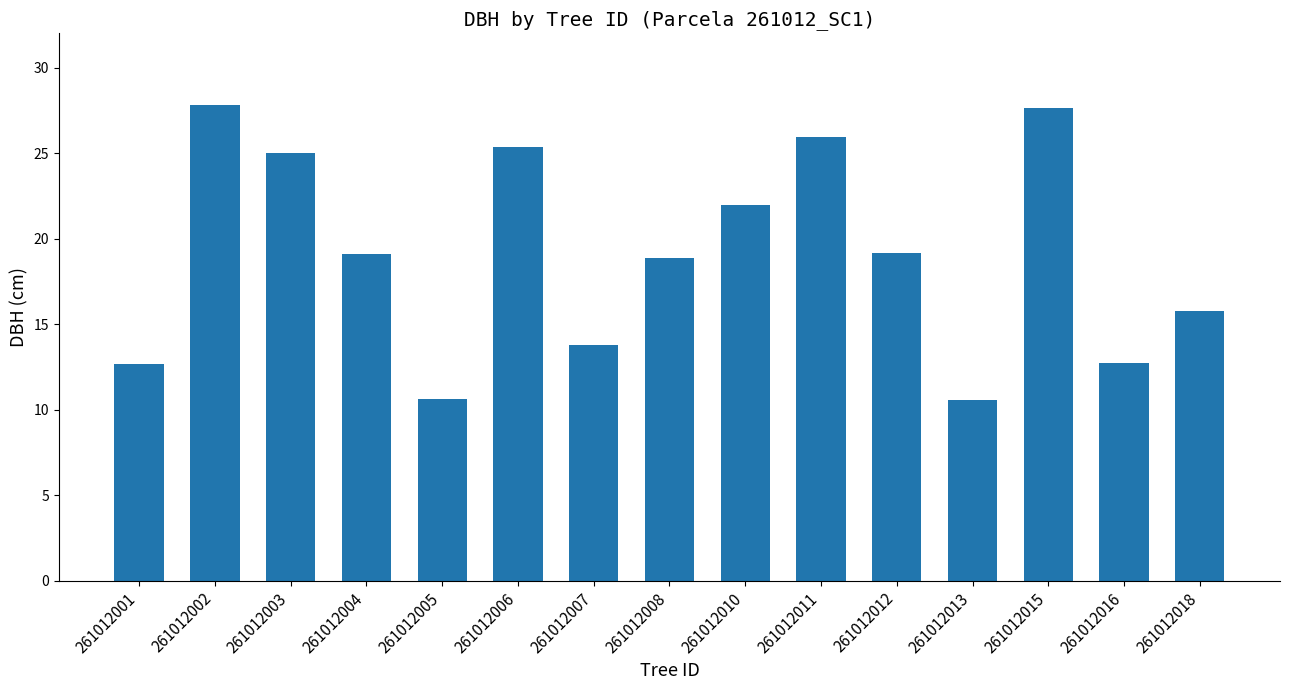

What is the greatest value displayed?

27.9